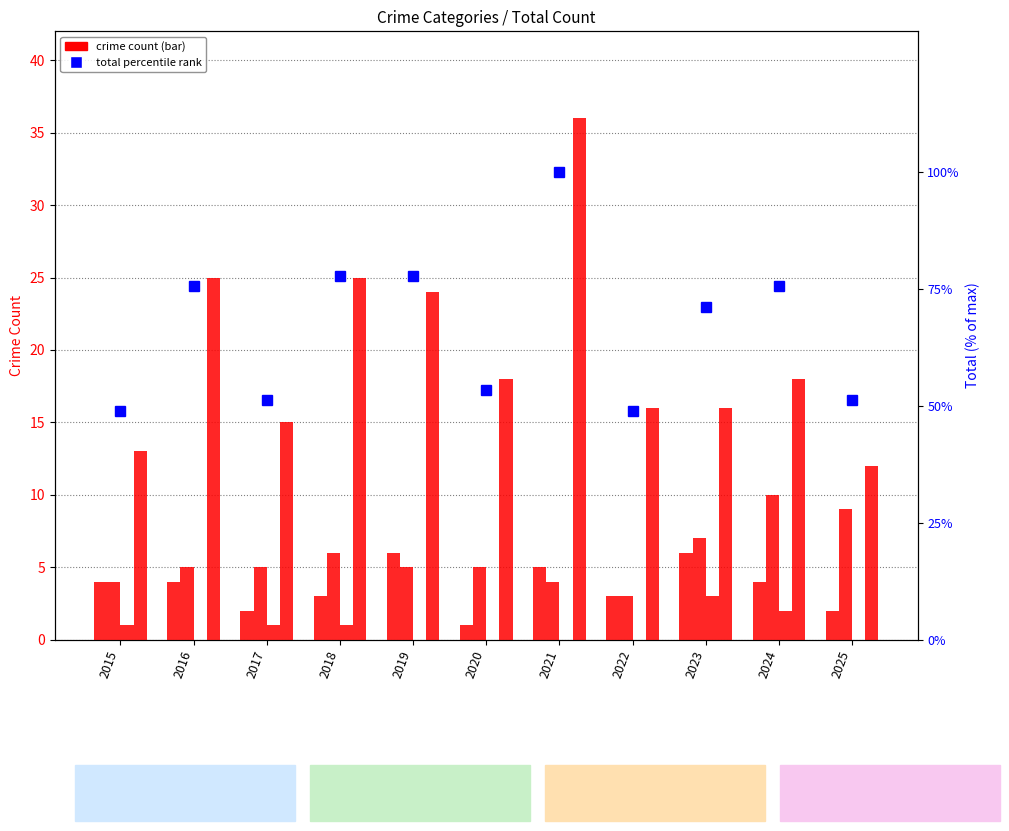

What is the difference between the maximum and minimum values in the Aggravated Assault series?

5.0